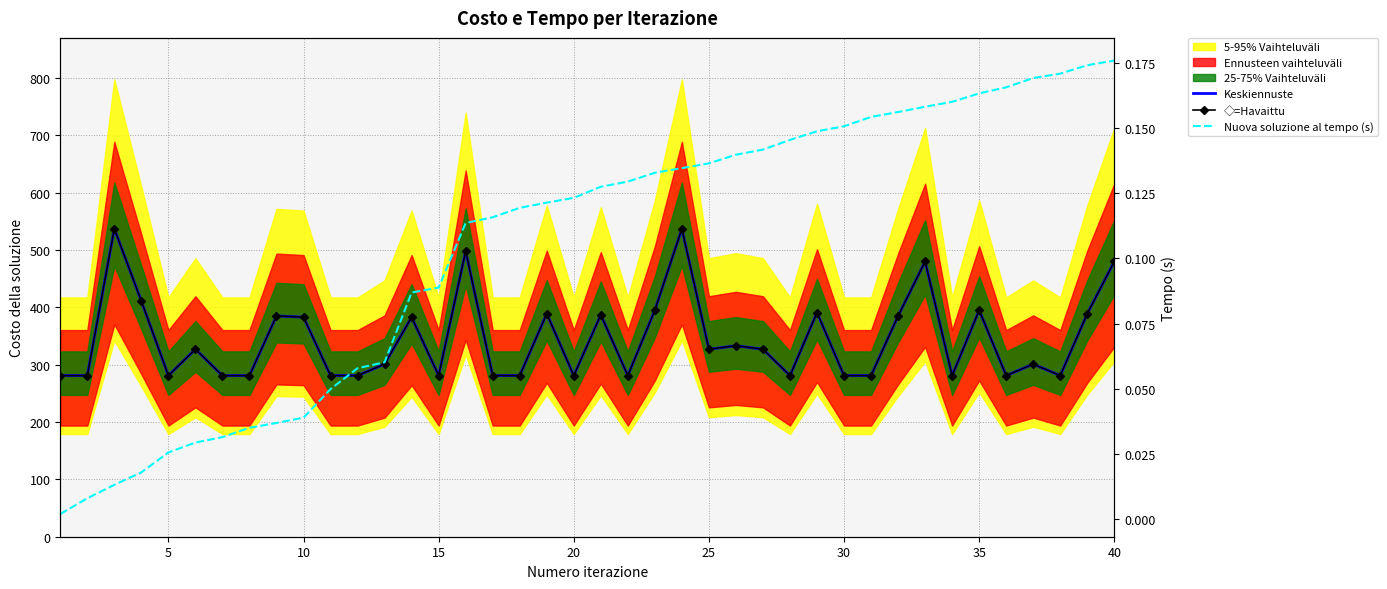

Does the chart have visible grid lines?

Yes